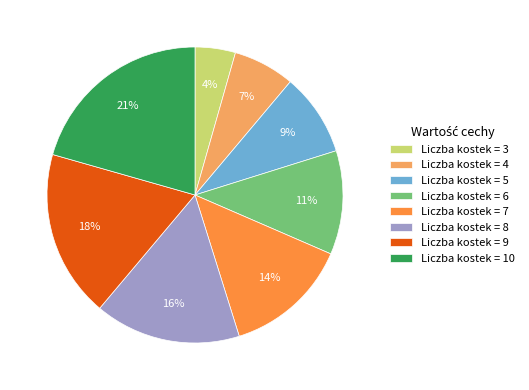

Rank the categories by value from lowest to highest.

Liczba kostek = 3, Liczba kostek = 4, Liczba kostek = 5, Liczba kostek = 6, Liczba kostek = 7, Liczba kostek = 8, Liczba kostek = 9, Liczba kostek = 10